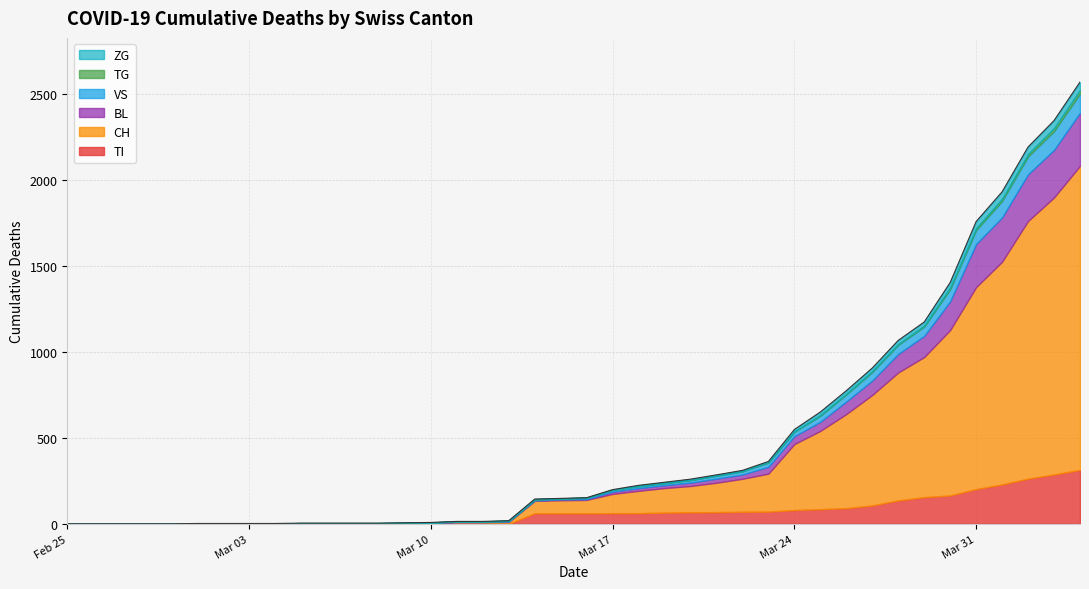

What is the total value across all series at 2020-03-29?

1179